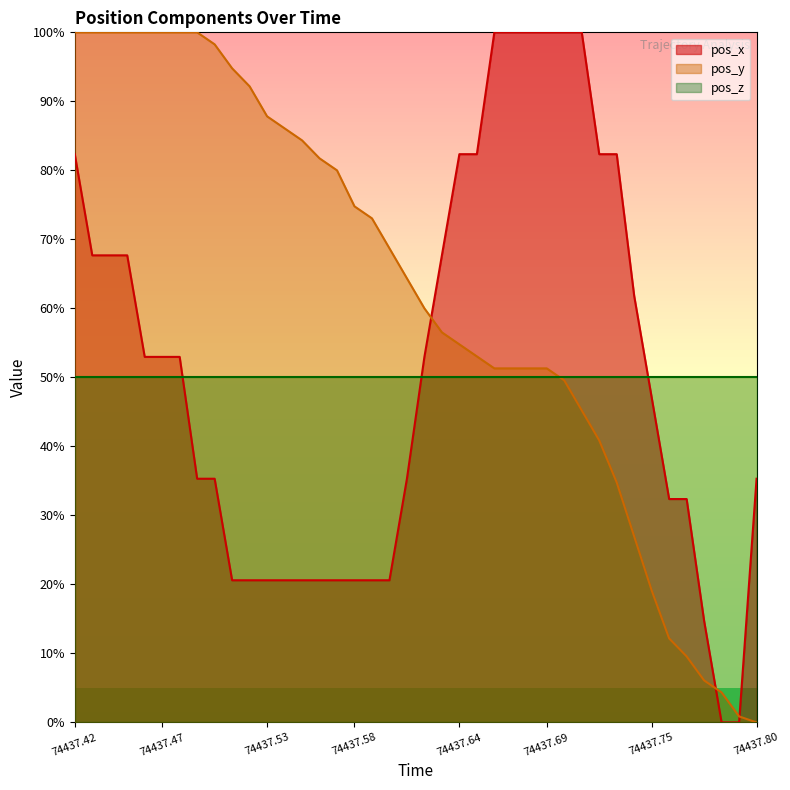

At 74437.53, list the series in order from smallest to largest.

pos_x, pos_z, pos_y